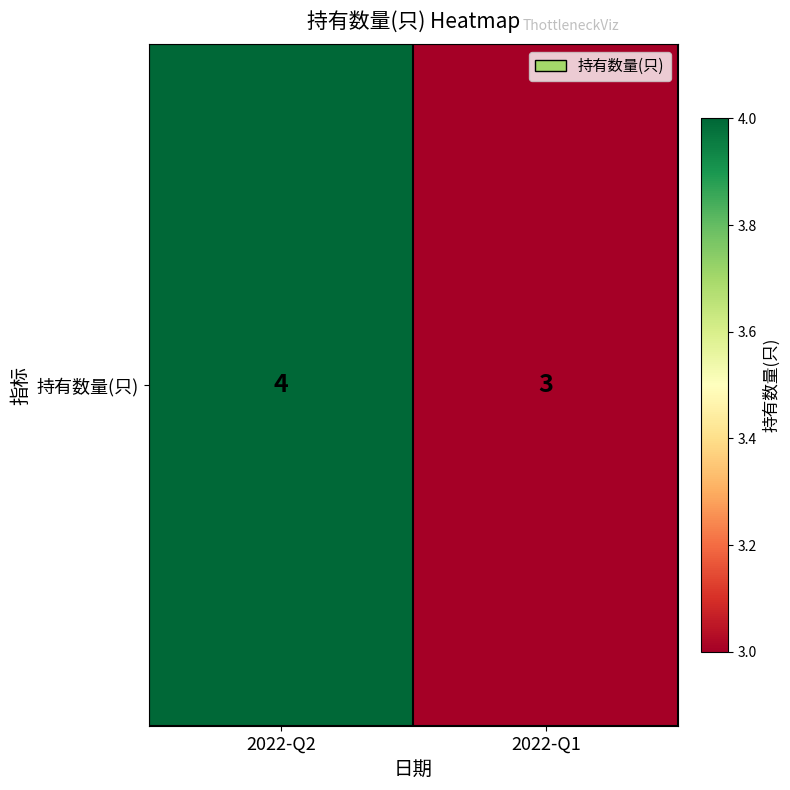

List the labels in order of value, smallest first.

2022-Q1, 2022-Q2